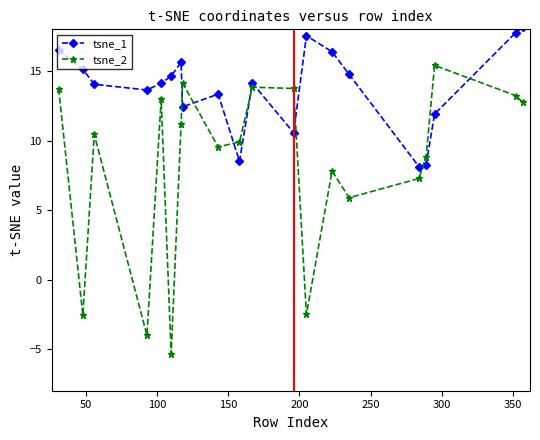

What is the minimum value for tsne_2?

-5.3